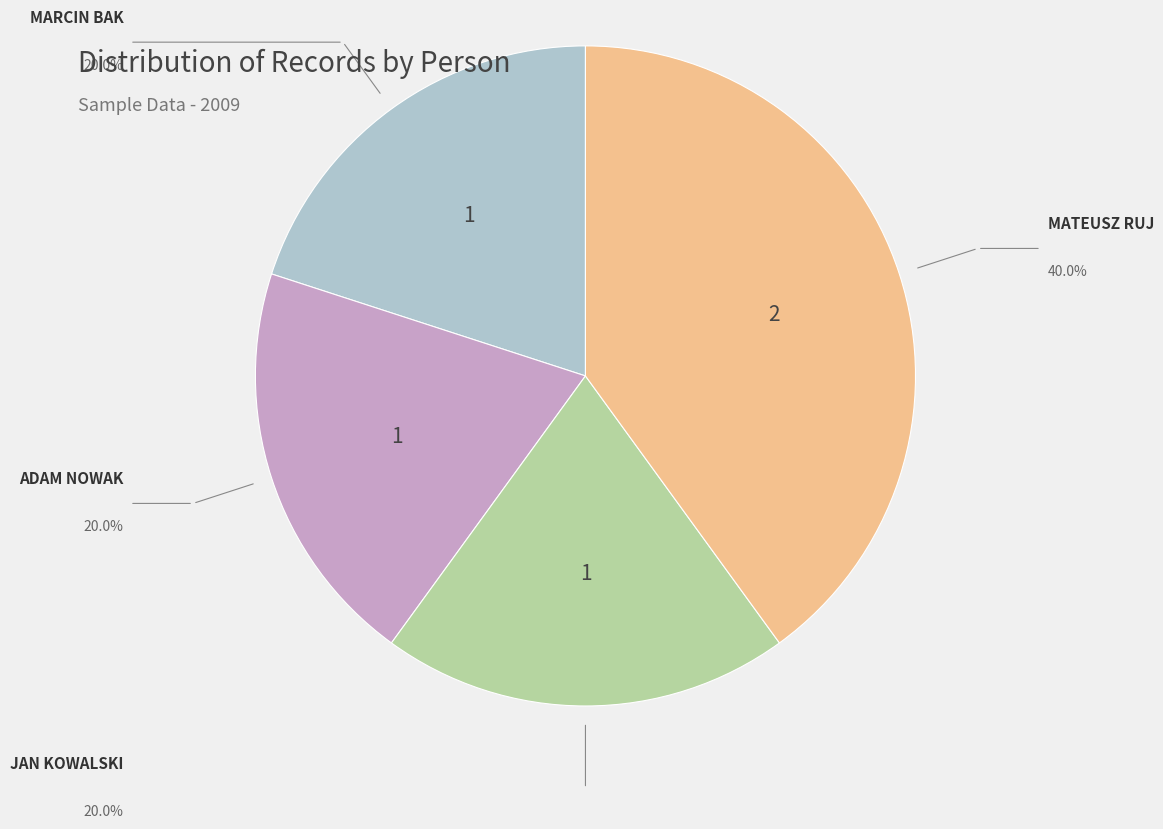

Is there any slice that represents more than half of the pie?

No